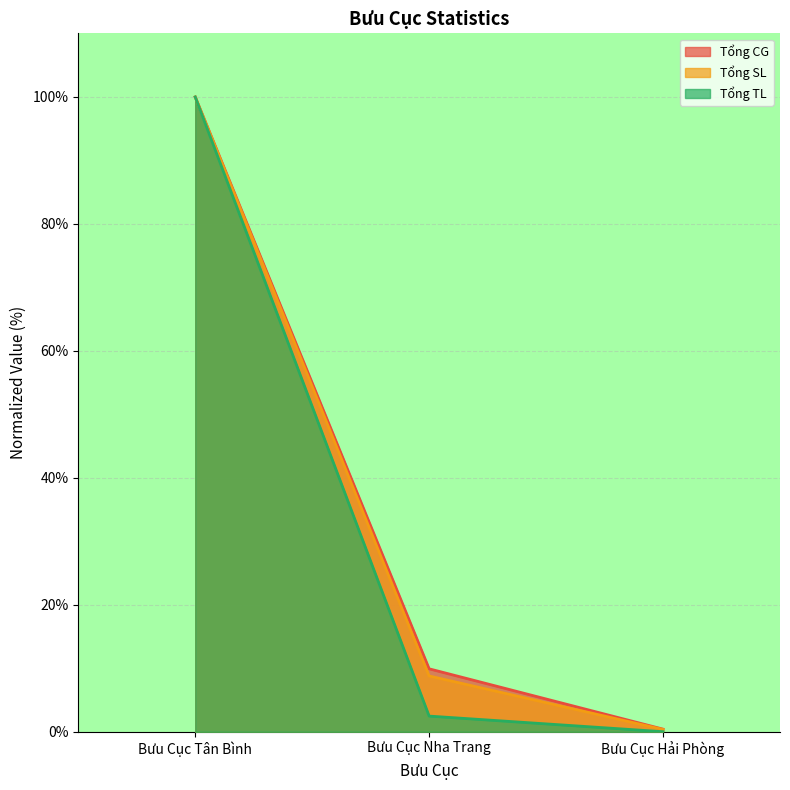

What is the sum of the Tổng SL values at Bưu Cục Hải Phòng and Bưu Cục Tân Bình?

100.4